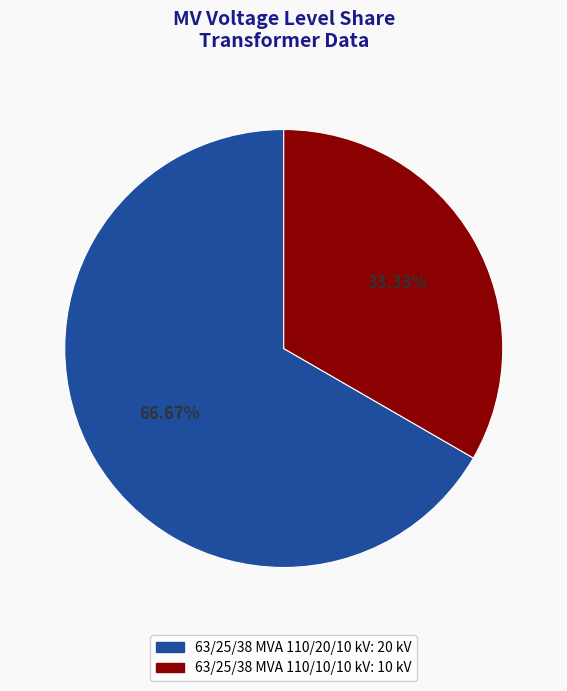

Is it true that 63/25/38 MVA 110/20/10 kV is 67% of the pie?

True